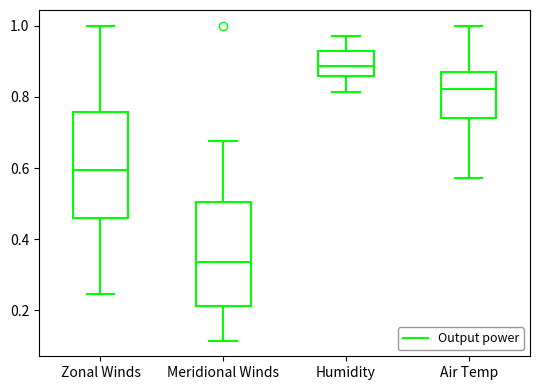

Reading left to right, read every box against the y-axis: the position of its median line, the range the box covers, and the ends of its whiskers. The values are not printed on the chart, so give them approximately, as read against the axis.

Zonal Winds: median 0.60, box 0.46 to 0.76, whiskers 0.24 to 1.00
Meridional Winds: median 0.34, box 0.22 to 0.50, whiskers 0.12 to 0.68
Humidity: median 0.88, box 0.86 to 0.92, whiskers 0.82 to 0.98
Air Temp: median 0.82, box 0.74 to 0.86, whiskers 0.58 to 1.00